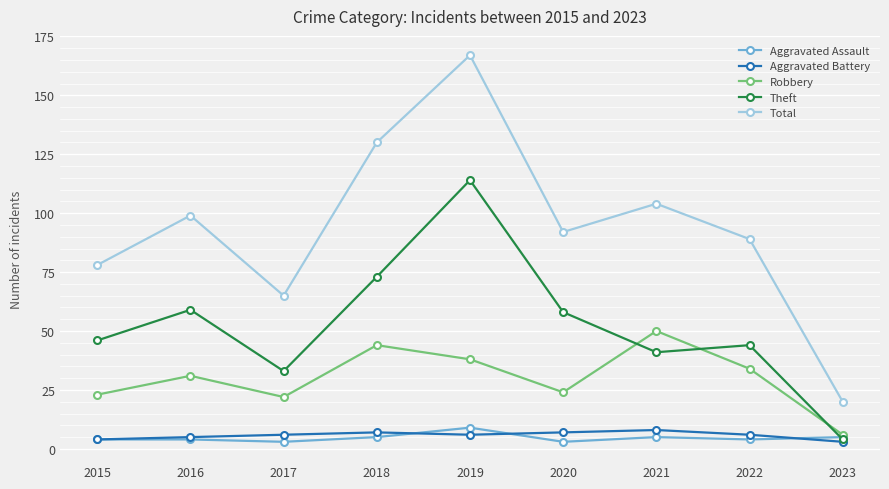

In Total, how many points are higher than both neighbors (excluding endpoints)?

3